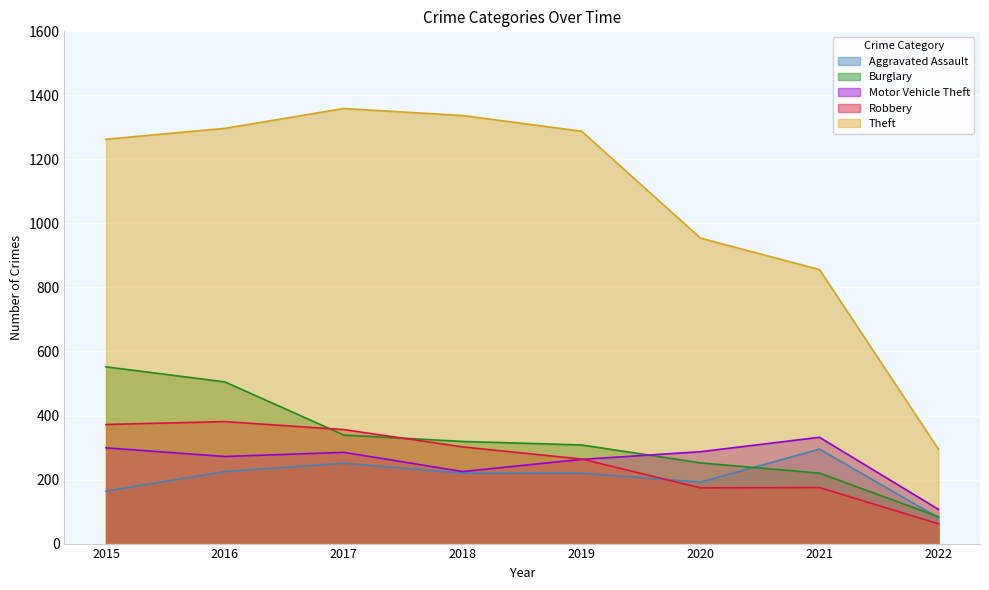

Where is Motor Vehicle Theft nearest to the value 219?

2018